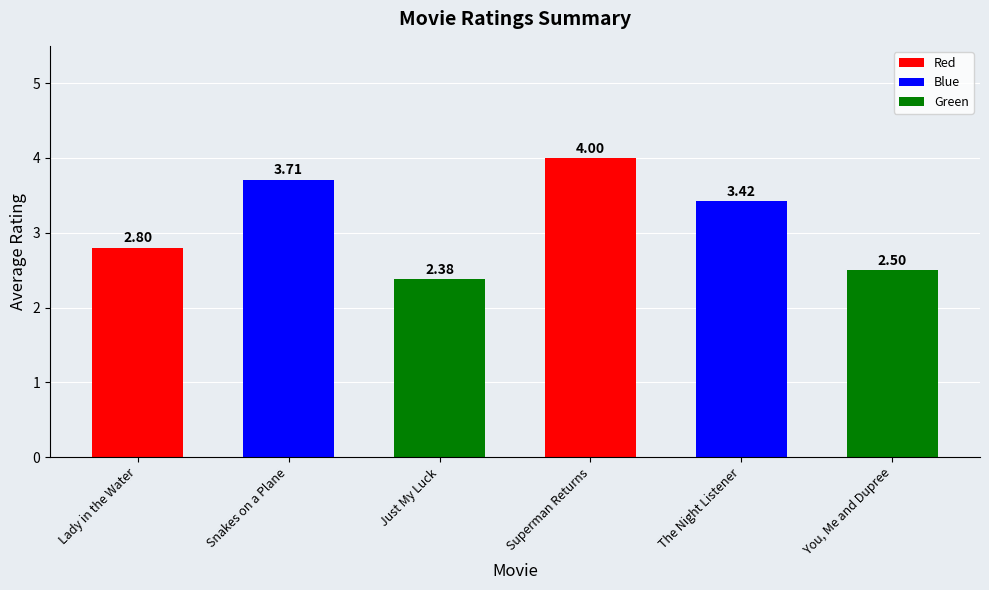

What is the sum of the values at Superman Returns and You, Me and Dupree?

6.5